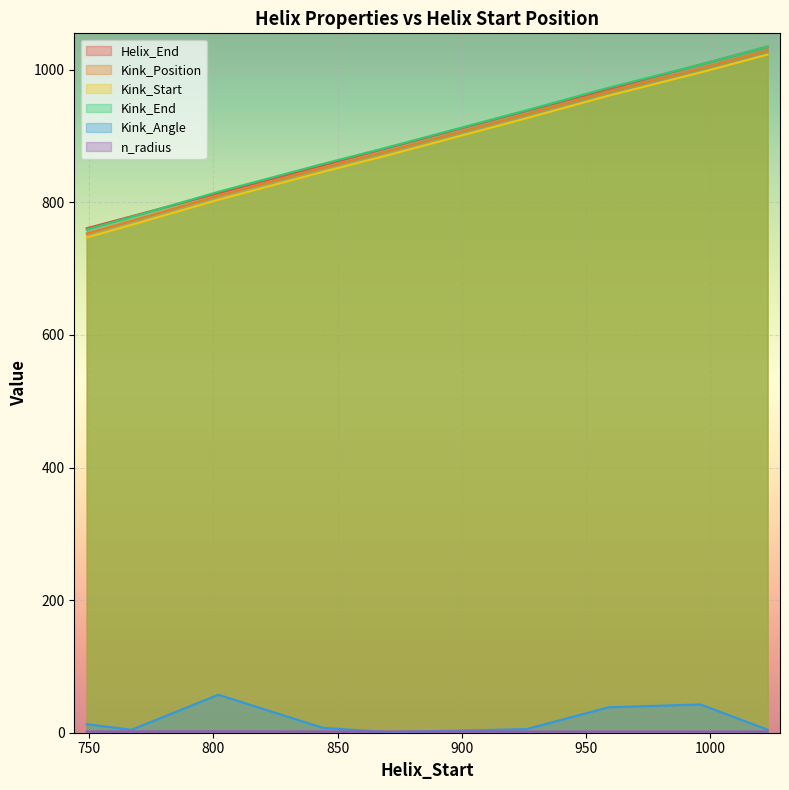

The Kink_Start series shows 927.0 at 926. True or false?

True